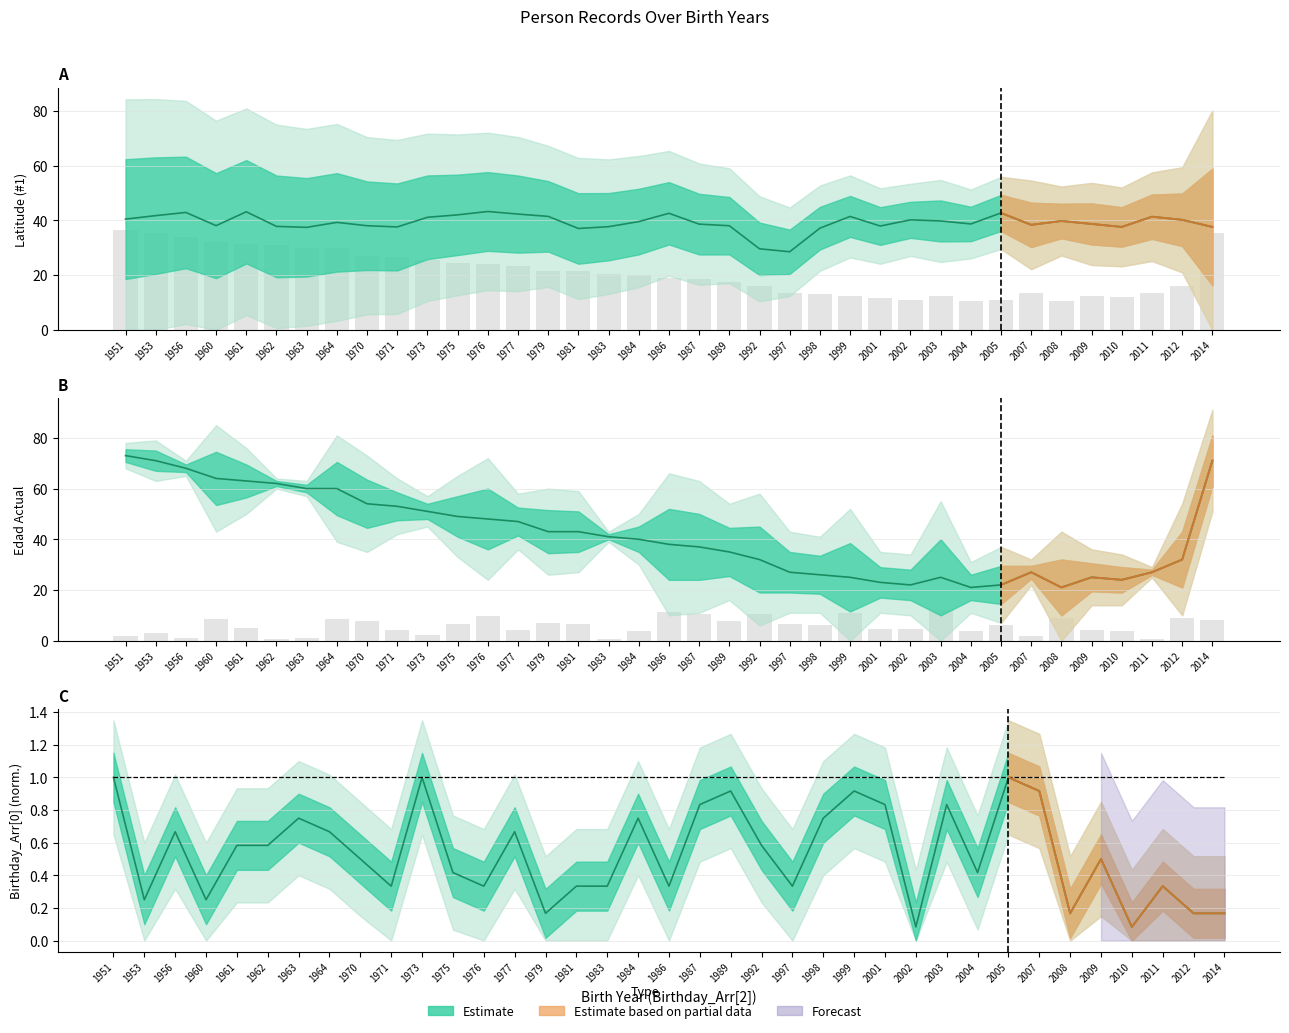

What is the total value across all series at 1987?

68.4